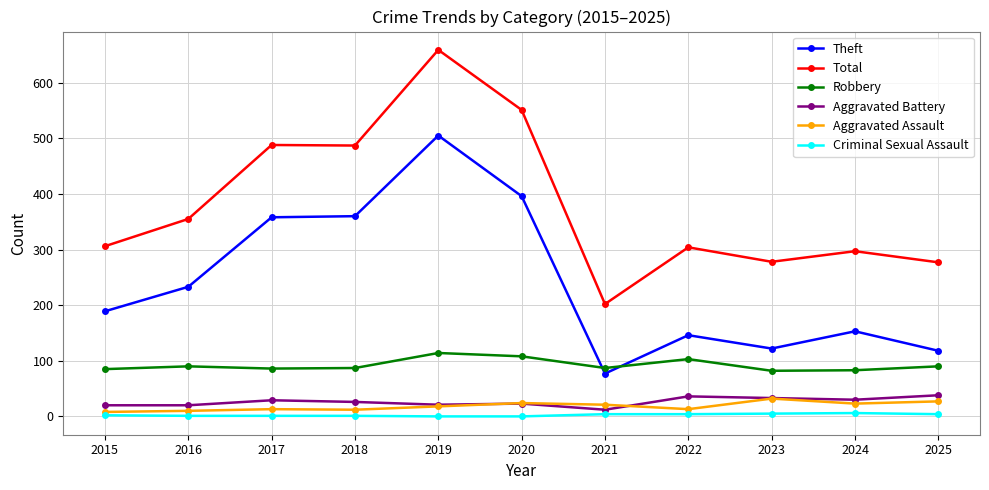

What is the greatest value displayed?

659